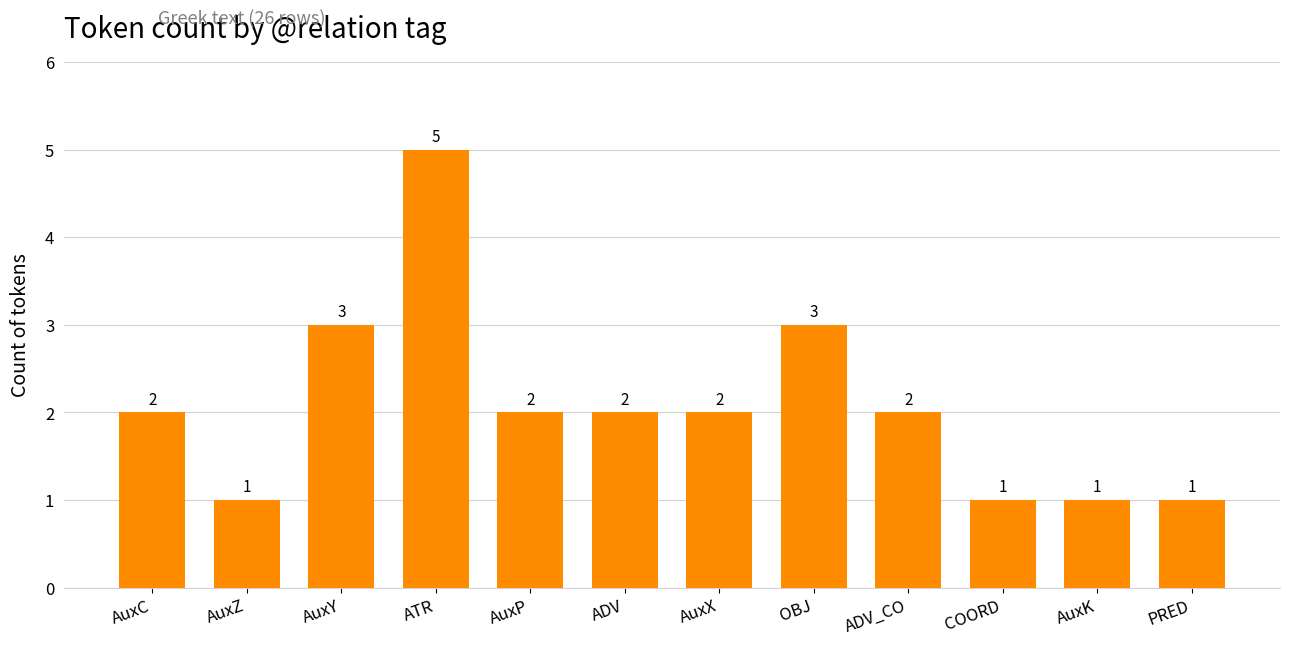

What is the difference between the maximum and minimum values?

4